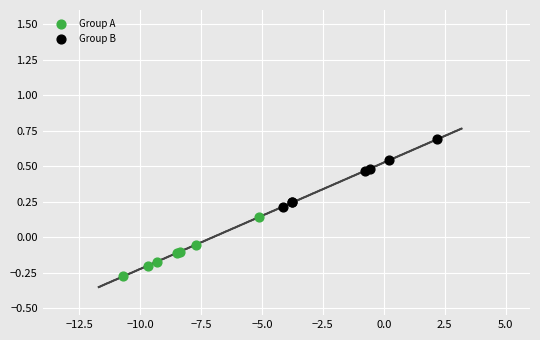

Which series reaches the minimum Y coordinate?

Group A